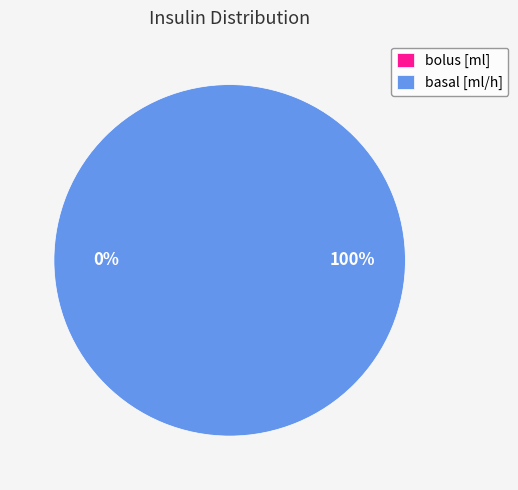

The bolus [ml] slice represents 0% of the pie. True or false?

True